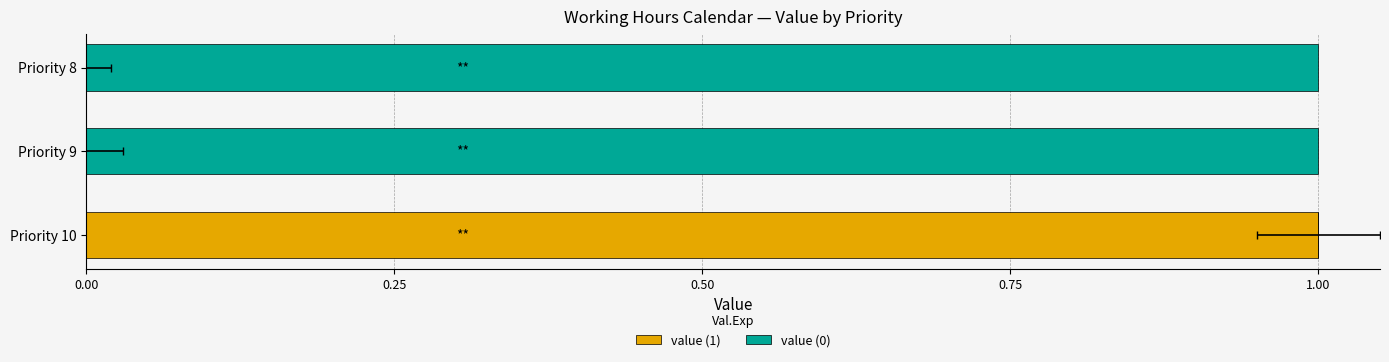

How many positive values does the value (0) series have?

2